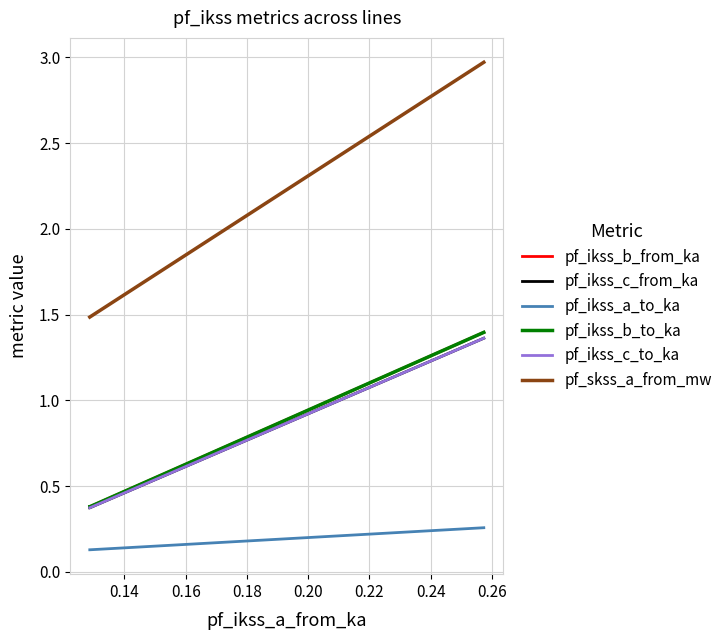

What are all the series names shown in the legend?

pf_ikss_b_from_ka, pf_ikss_c_from_ka, pf_ikss_a_to_ka, pf_ikss_b_to_ka, pf_ikss_c_to_ka, pf_skss_a_from_mw